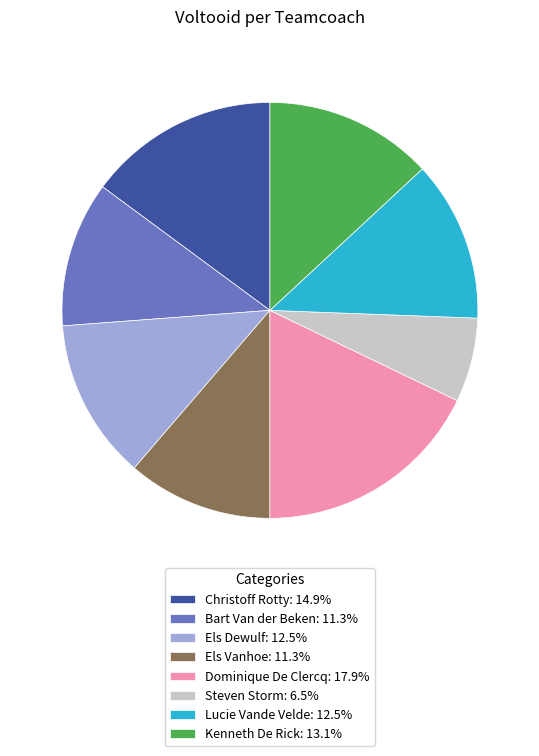

What is the largest slice in the pie chart?

Dominique De Clercq